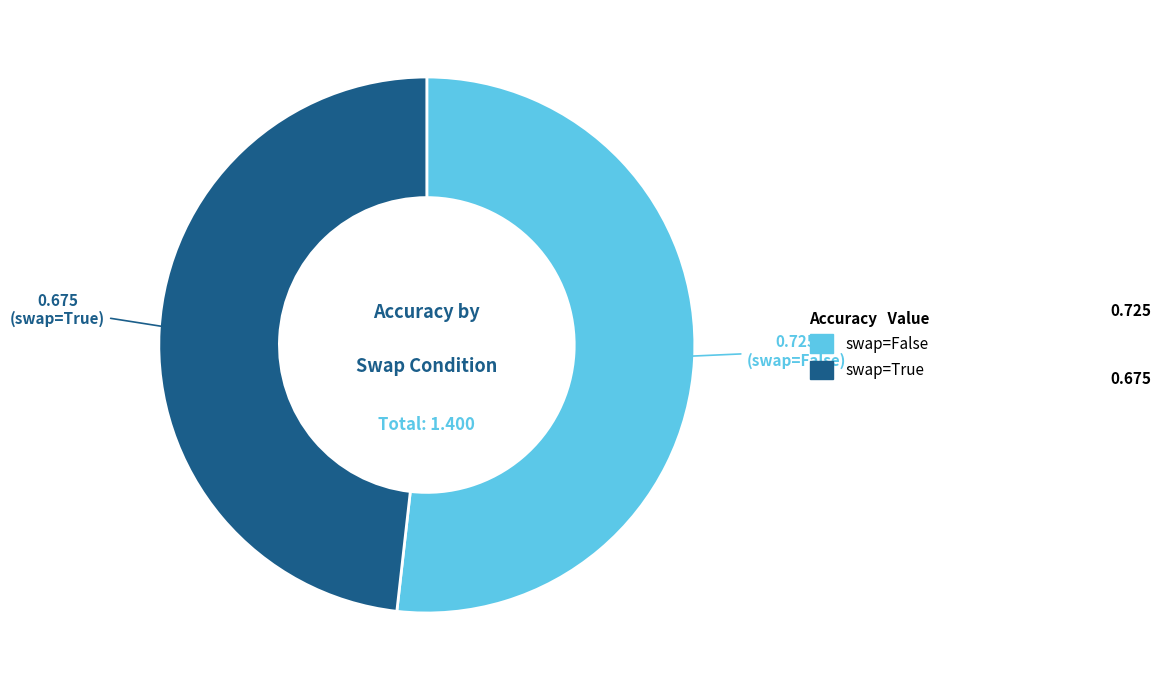

Is there any slice that represents more than half of the pie?

Yes